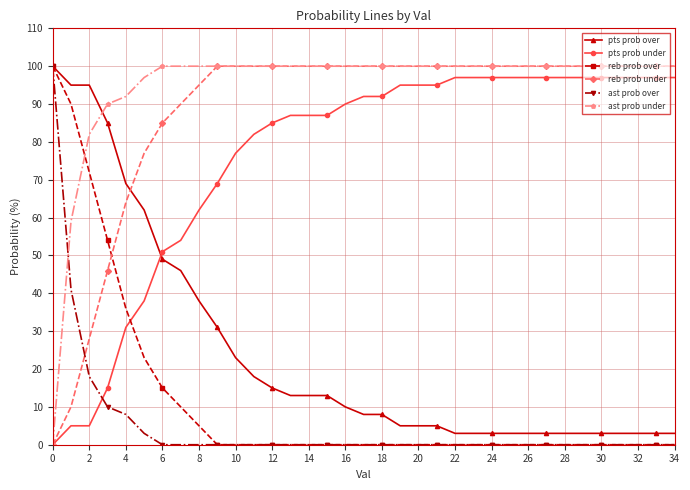

Does the chart have visible grid lines?

Yes